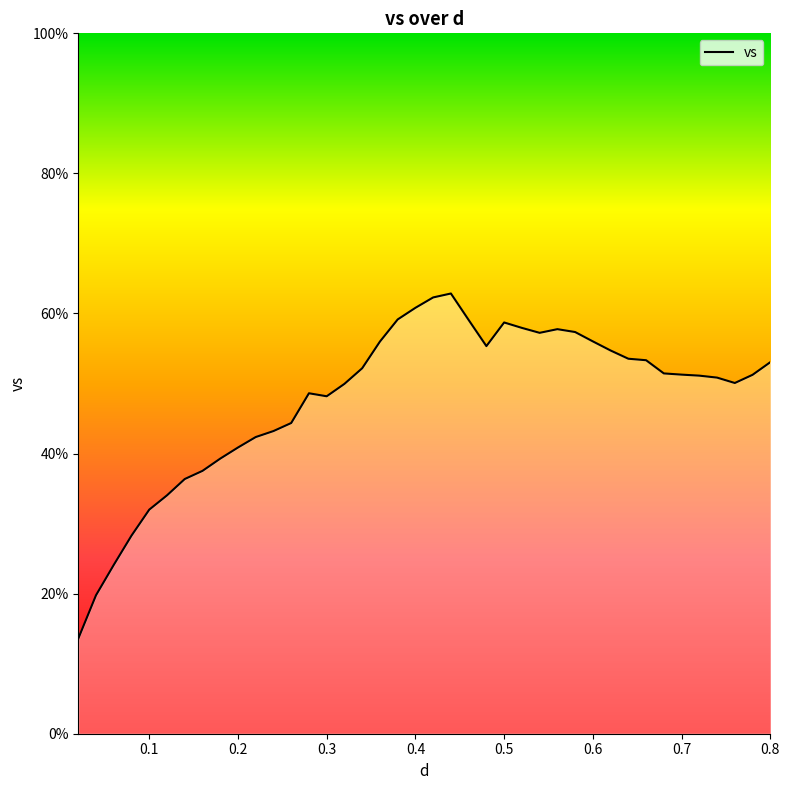

Which has a higher value, 0.64 or 0.24?

0.64